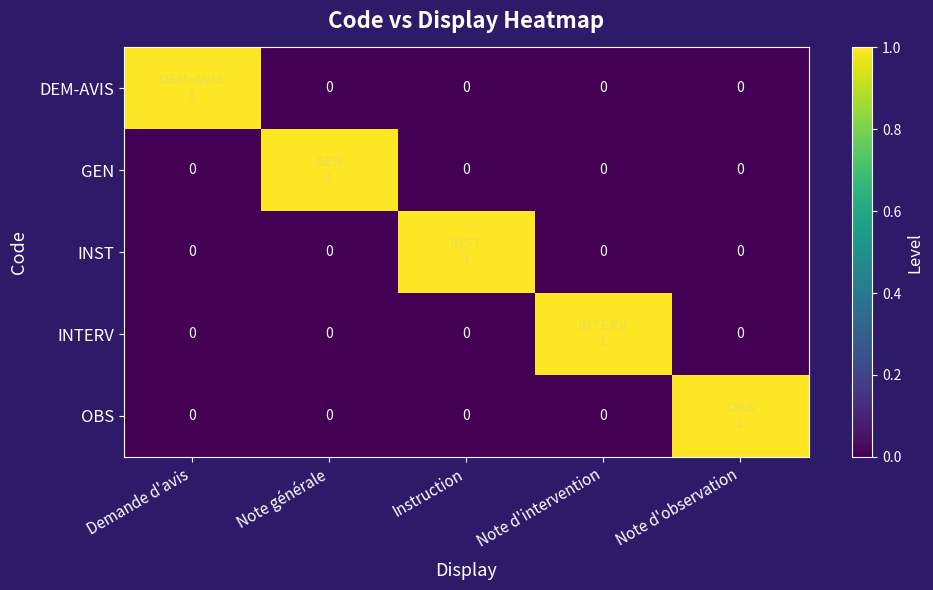

What is the difference between the maximum and minimum values in the DEM-AVIS series?

1